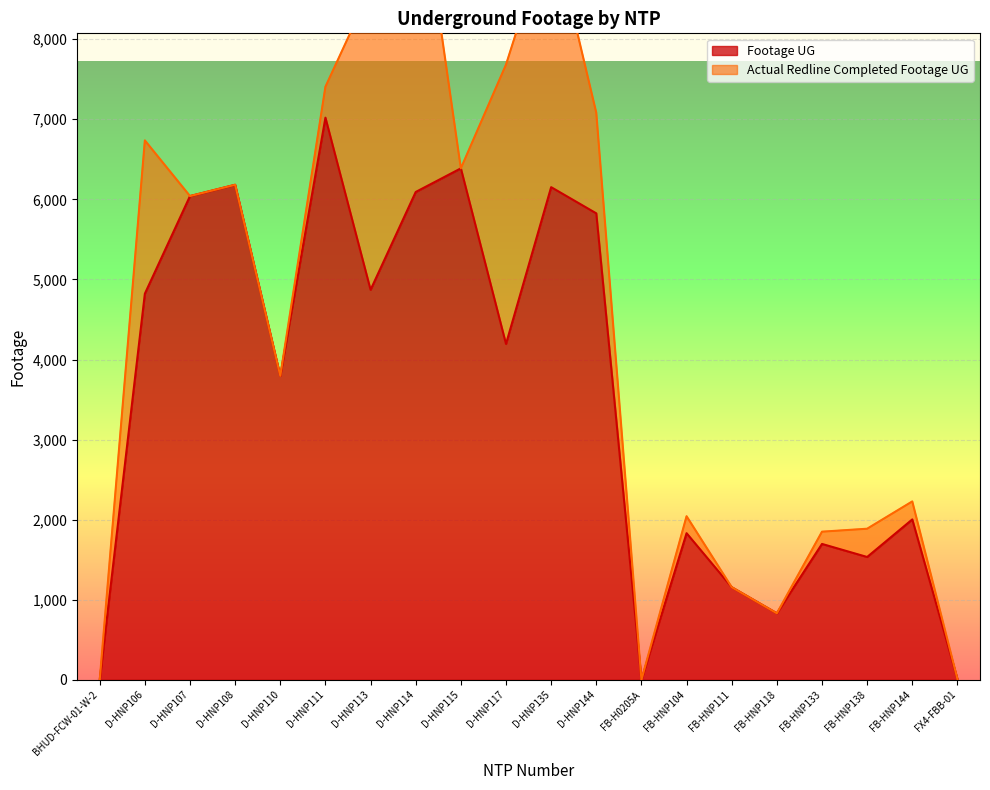

The value of Footage UG at D-HNP113 is 8294. True or false?

False